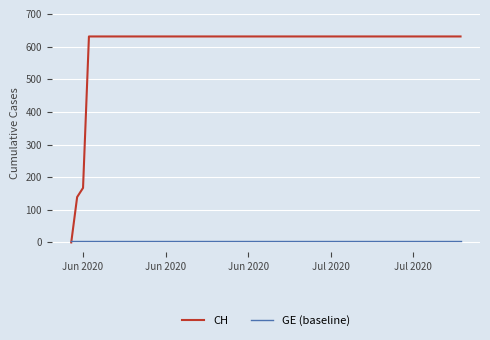

Which series has the largest range (max minus min)?

CH